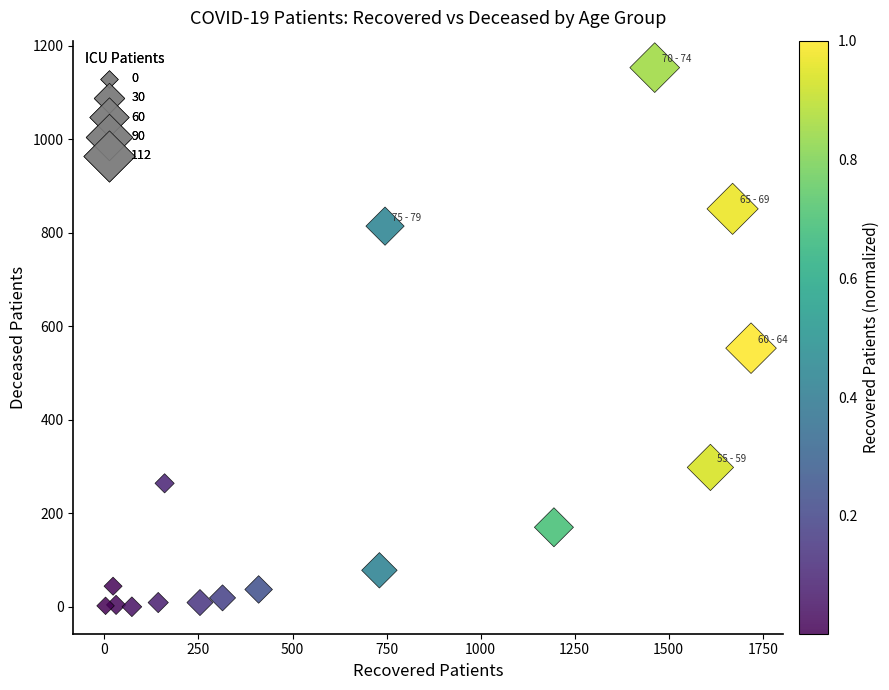

What is the range of Y values (max minus min)?

1153